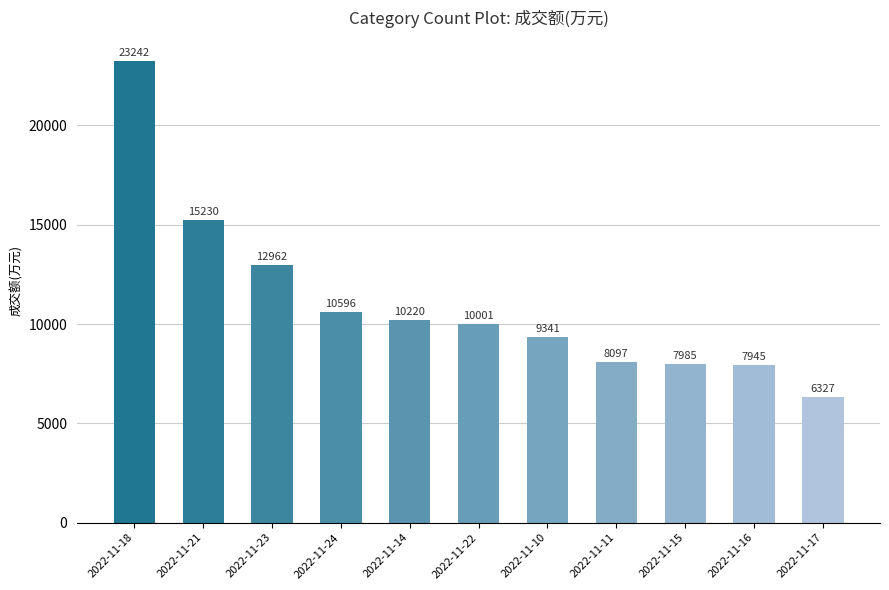

The chart shows a value of 7595 at 2022-11-23. True or false?

False